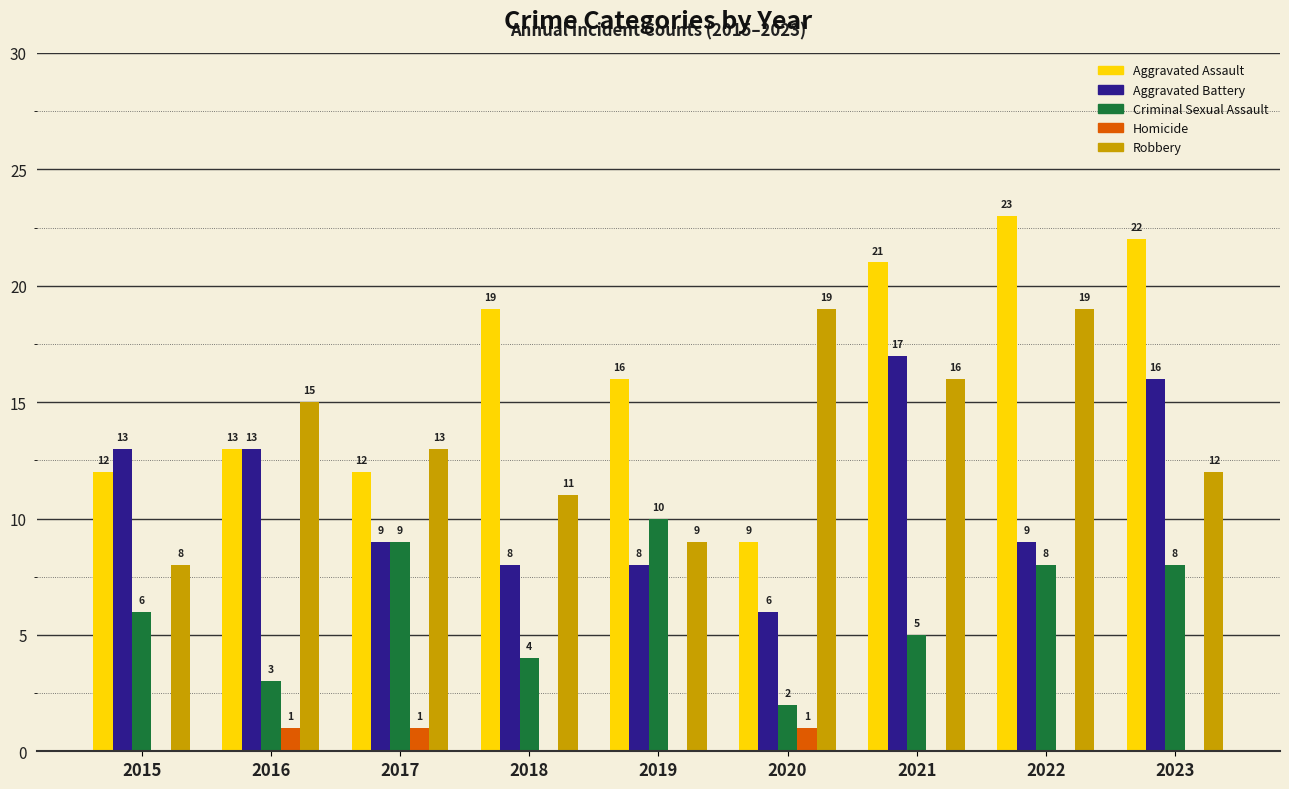

What is the total value across all series at 2017?

44